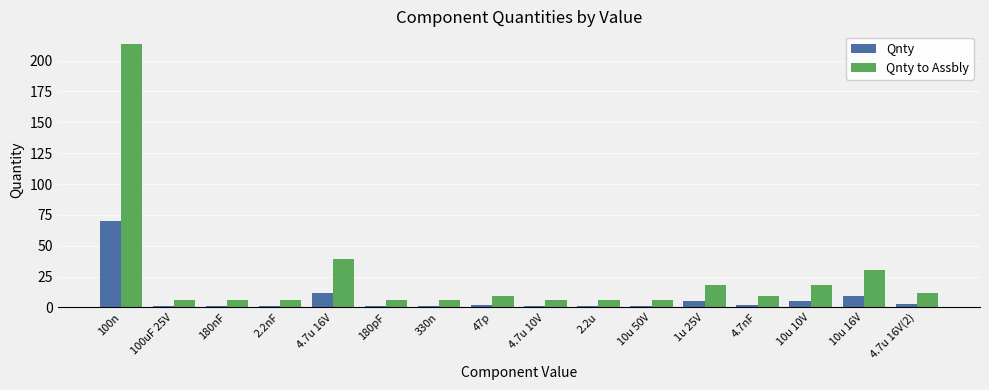

How many series are shown in this chart?

2